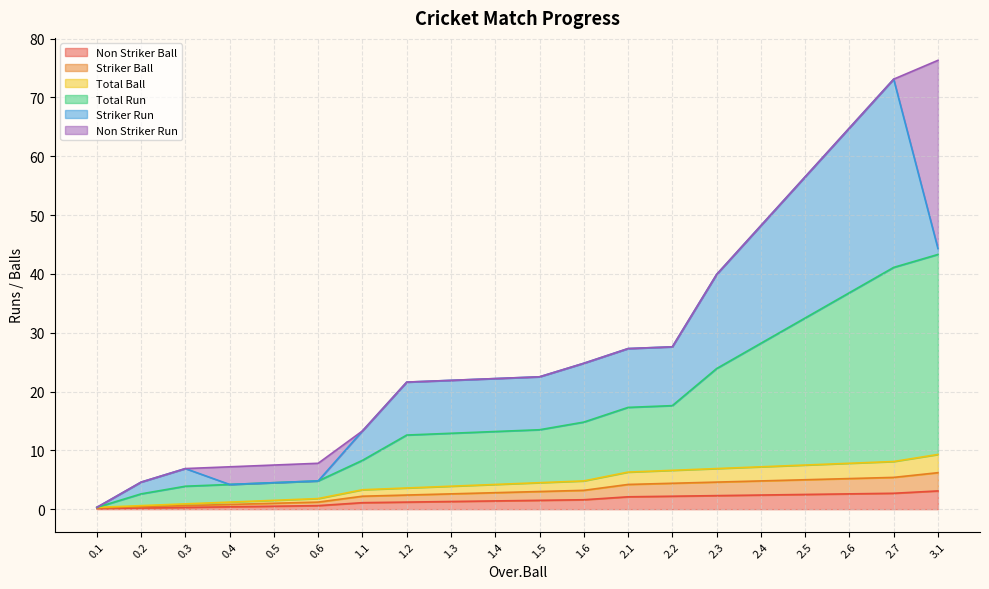

What is the label of the 17th point from the right?

0.4